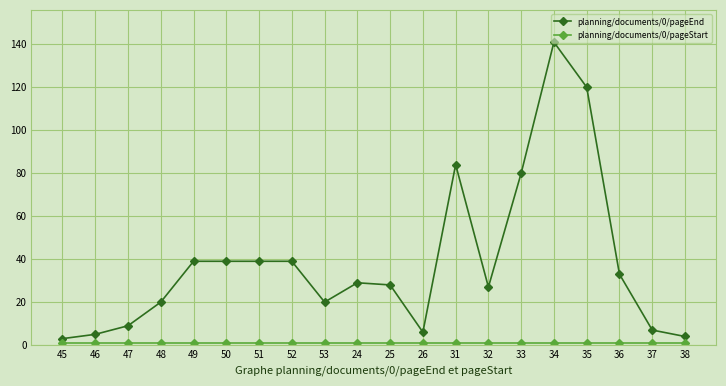

The planning/documents/0/pageEnd series shows 12 at 52. True or false?

False